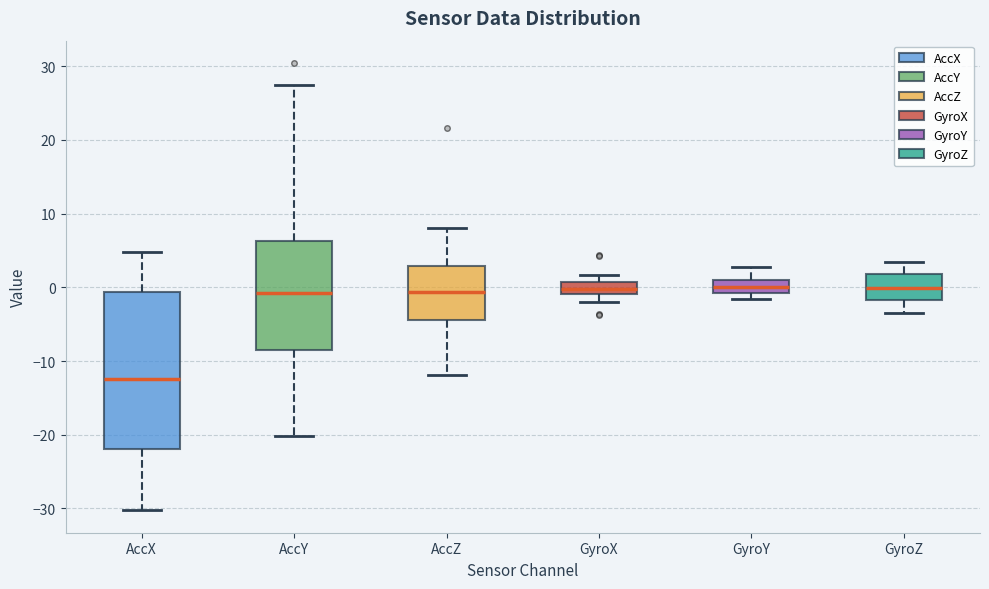

Which box is the tallest, from its lower edge to its upper edge?

AccX